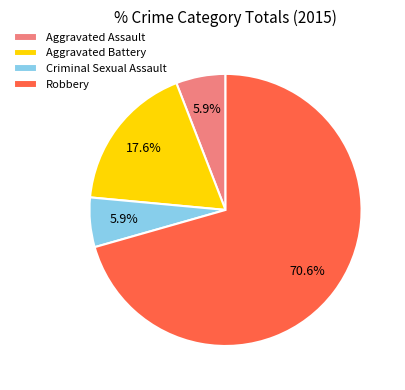

Is it true that Aggravated Battery is 18% of the pie?

True